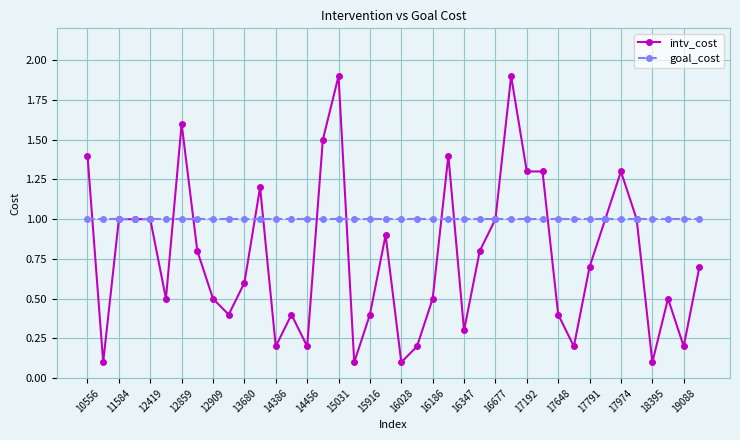

After their last crossing, which series has the higher values: intv_cost or goal_cost?

goal_cost